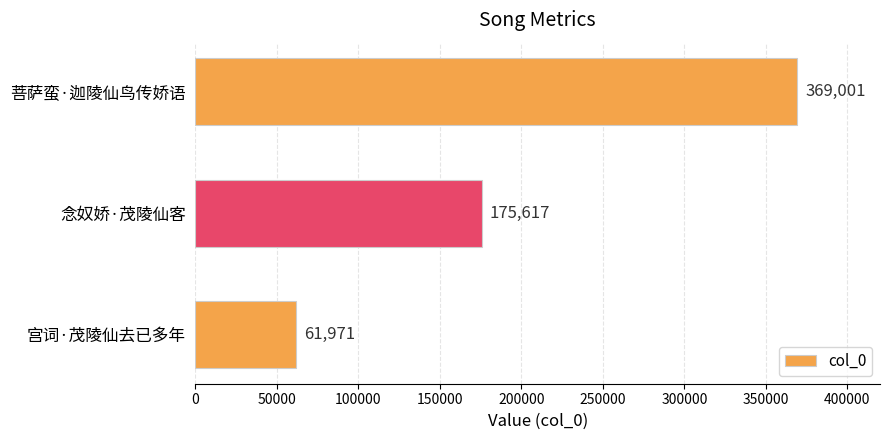

What is the change in value from 念奴娇·茂陵仙客 to 菩萨蛮·迦陵仙鸟传娇语?

+193384